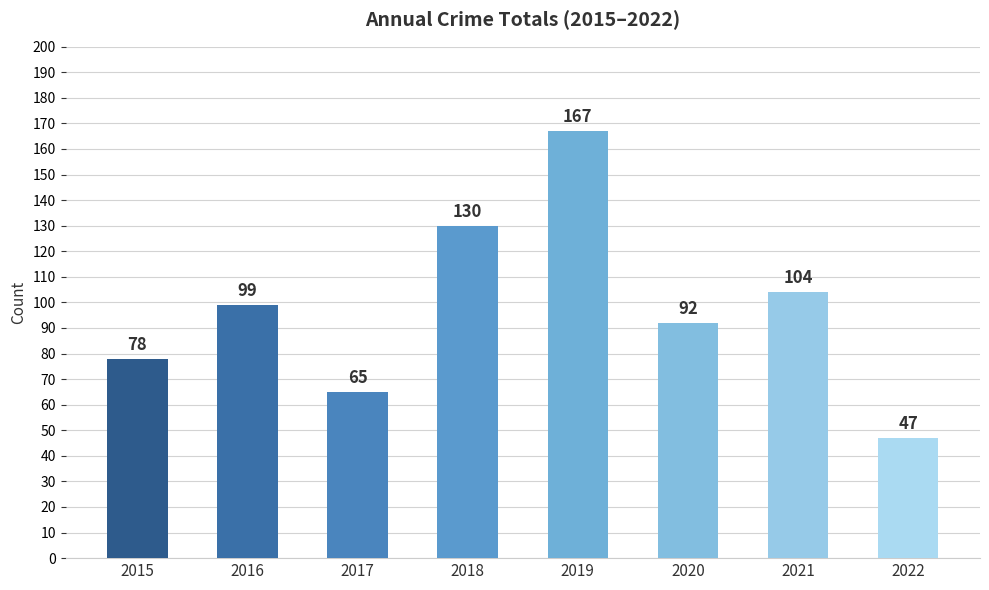

At which category does the chart reach its minimum across all series?

2022